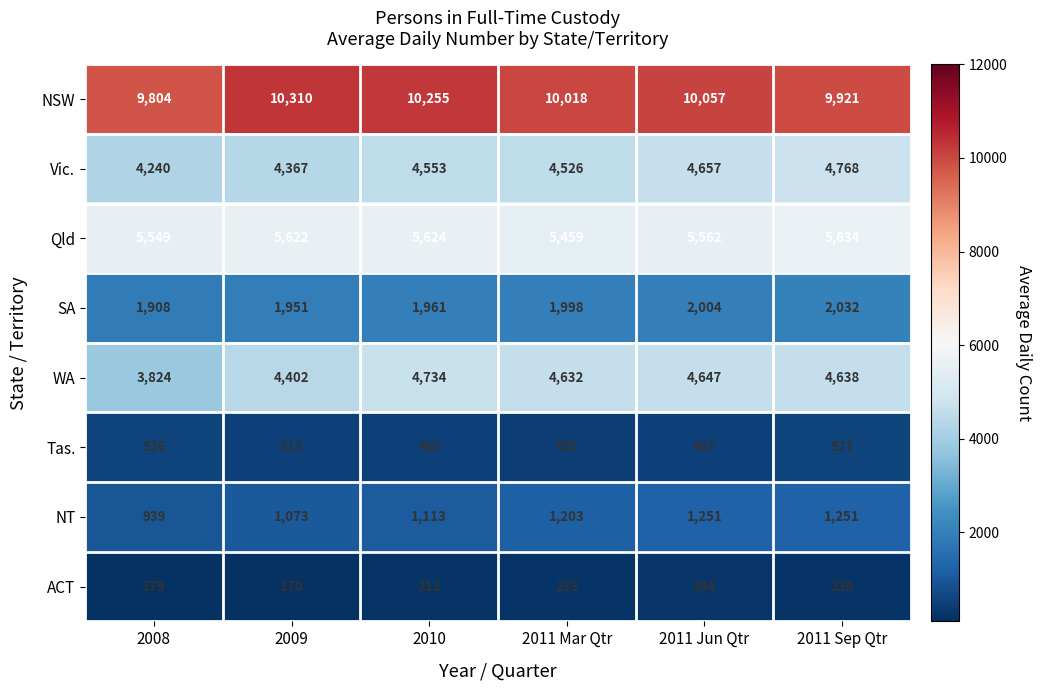

Is it true that Vic. equals 4240 at 2008?

True